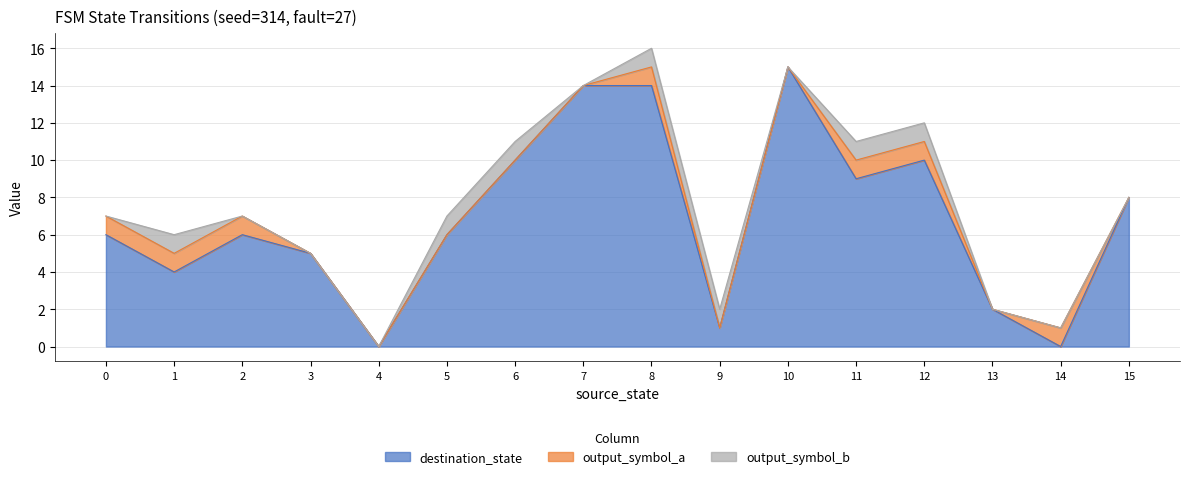

How many interior local peaks does the destination_state series have?

3